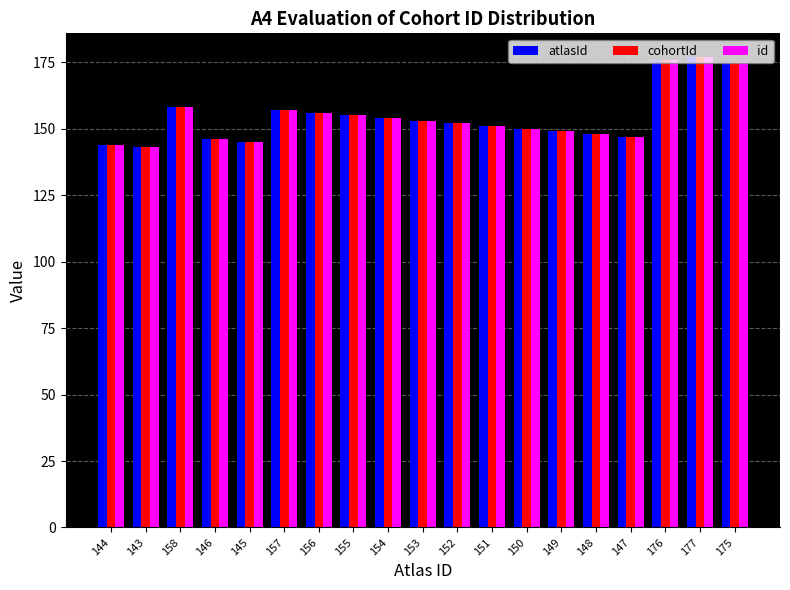

Is it true that id equals 150 at 150?

True